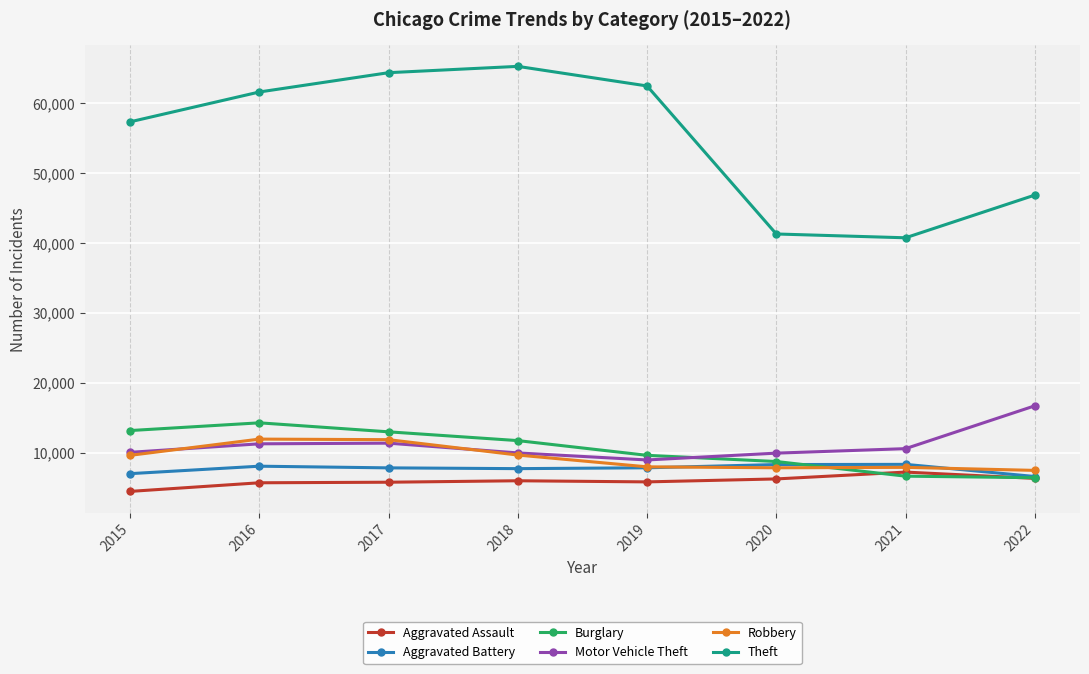

The value of Motor Vehicle Theft at 2020 is 6192. True or false?

False